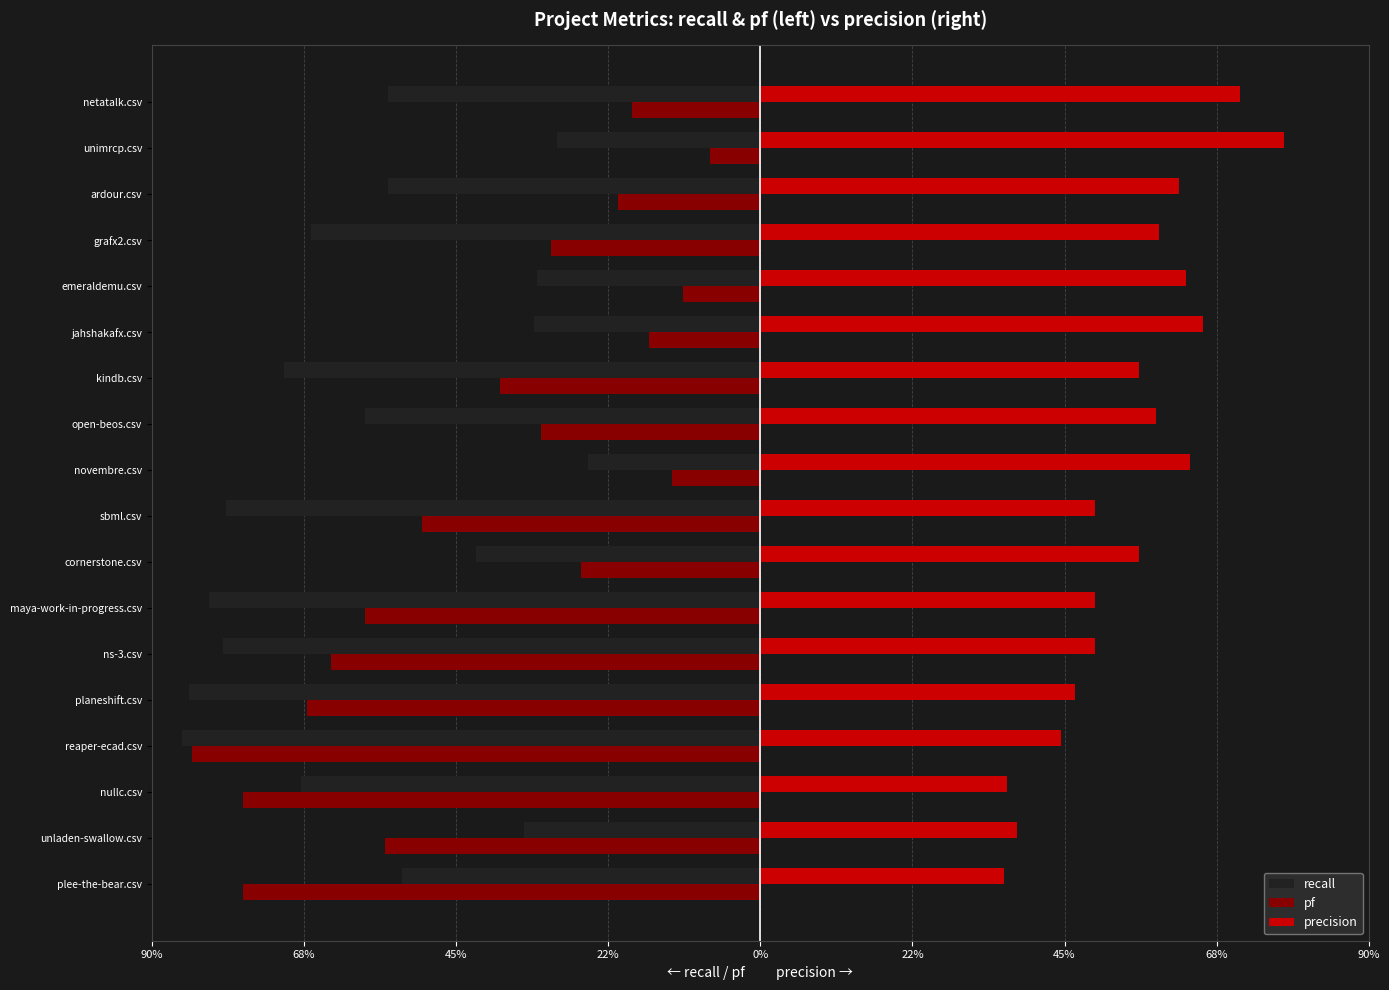

Reading left to right, list all the values displayed in this chart.

recall: -0.5	-0.3	-0.7	-0.9	-0.8	-0.8	-0.8	-0.4	-0.8	-0.3	-0.6	-0.7	-0.3	-0.3	-0.7	-0.6	-0.3	-0.6
pf: -0.8	-0.6	-0.8	-0.8	-0.7	-0.6	-0.6	-0.3	-0.5	-0.1	-0.3	-0.4	-0.2	-0.1	-0.3	-0.2	-0.1	-0.2
precision: 0.4	0.4	0.4	0.4	0.5	0.5	0.5	0.6	0.5	0.6	0.6	0.6	0.7	0.6	0.6	0.6	0.8	0.7